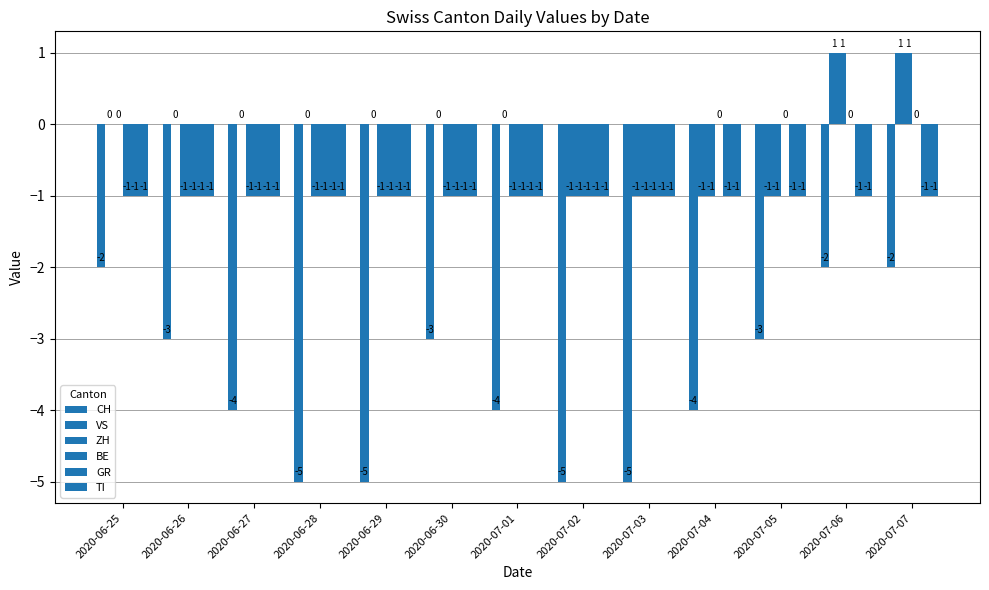

How many data points in BE are above -1?

4